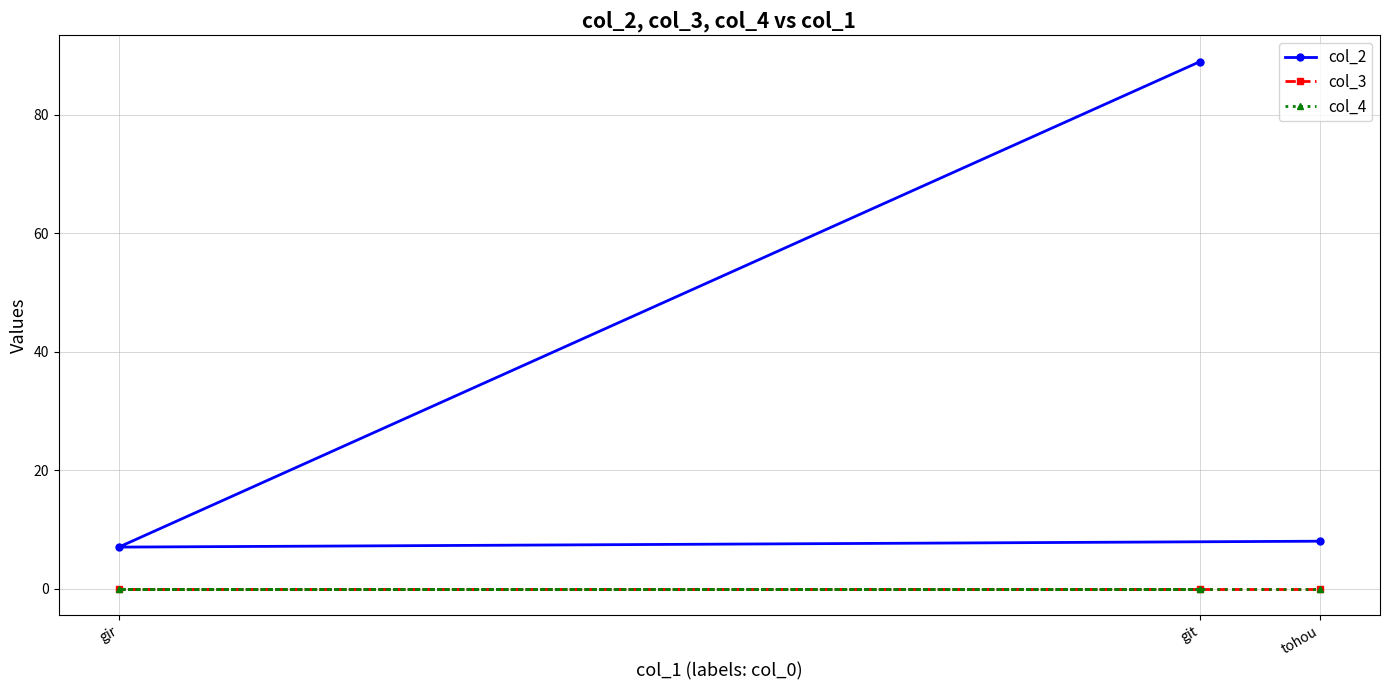

What is the label of the 1st point from the right?

tohou